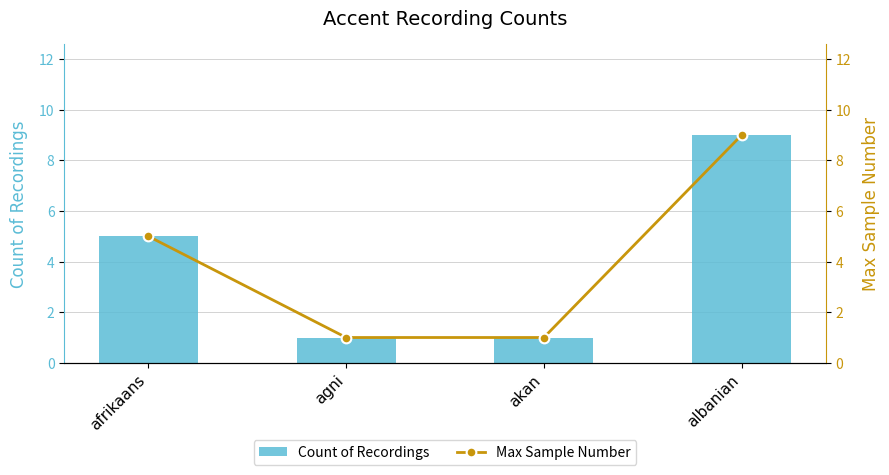

List the series in order of their peak value, lowest first.

Count of Recordings, Max Sample Number